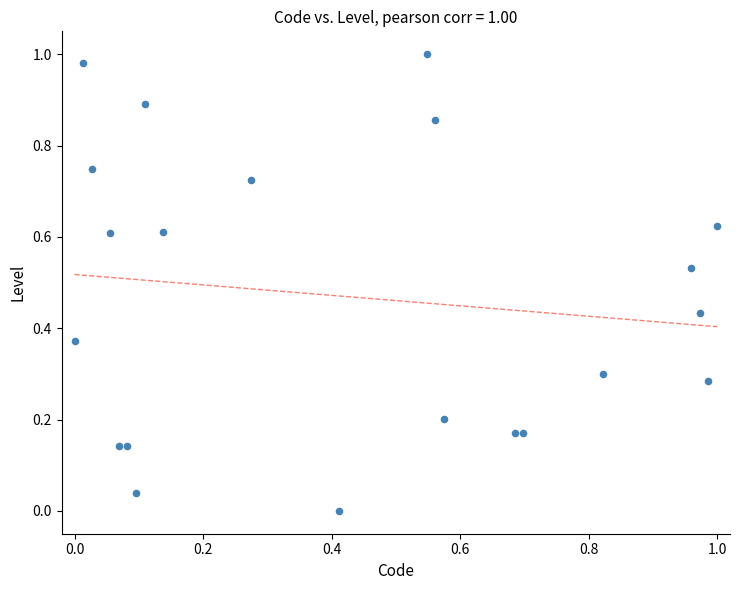

How many data points are displayed?

21